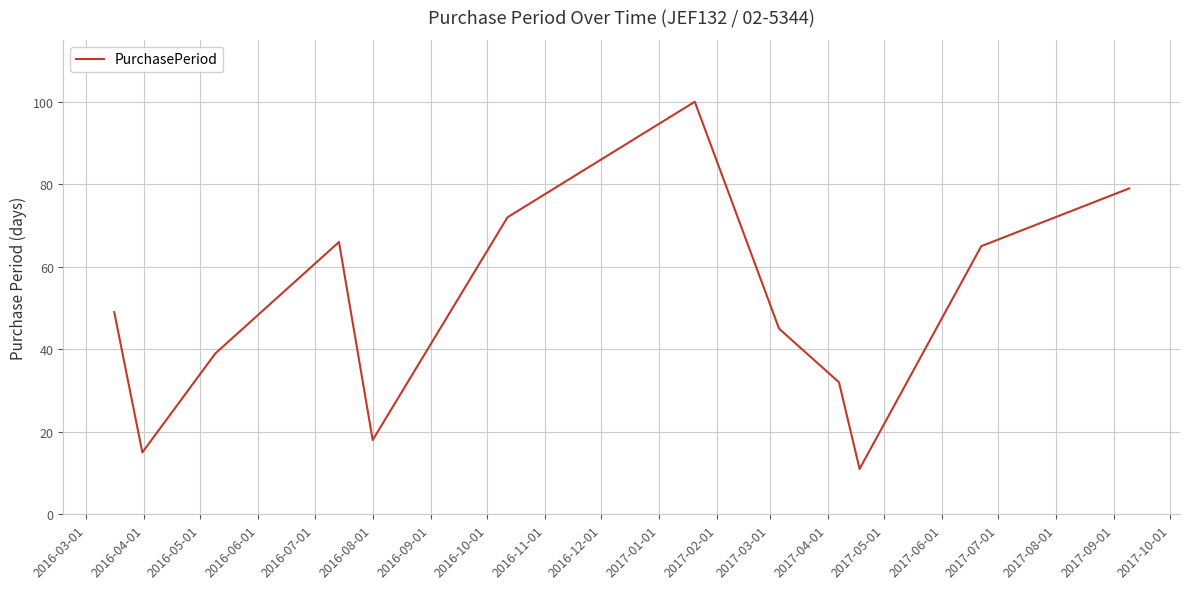

What is the greatest value displayed?

100